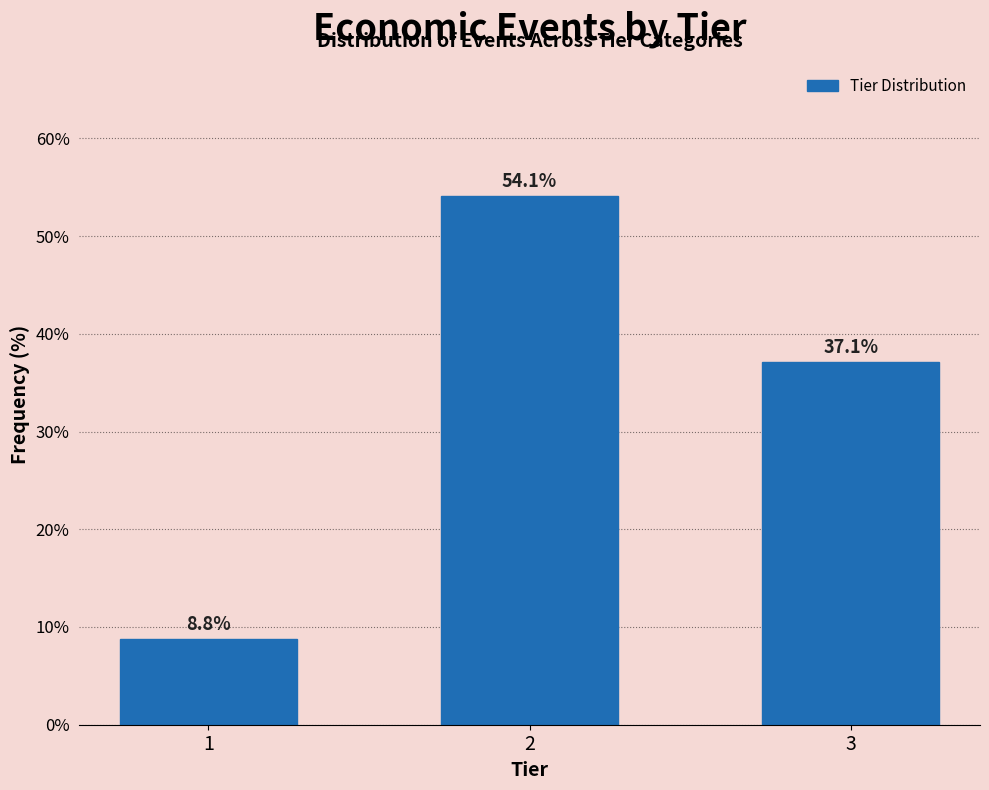

Reading right to left, list all the values displayed in this chart.

37.1	54.1	8.8